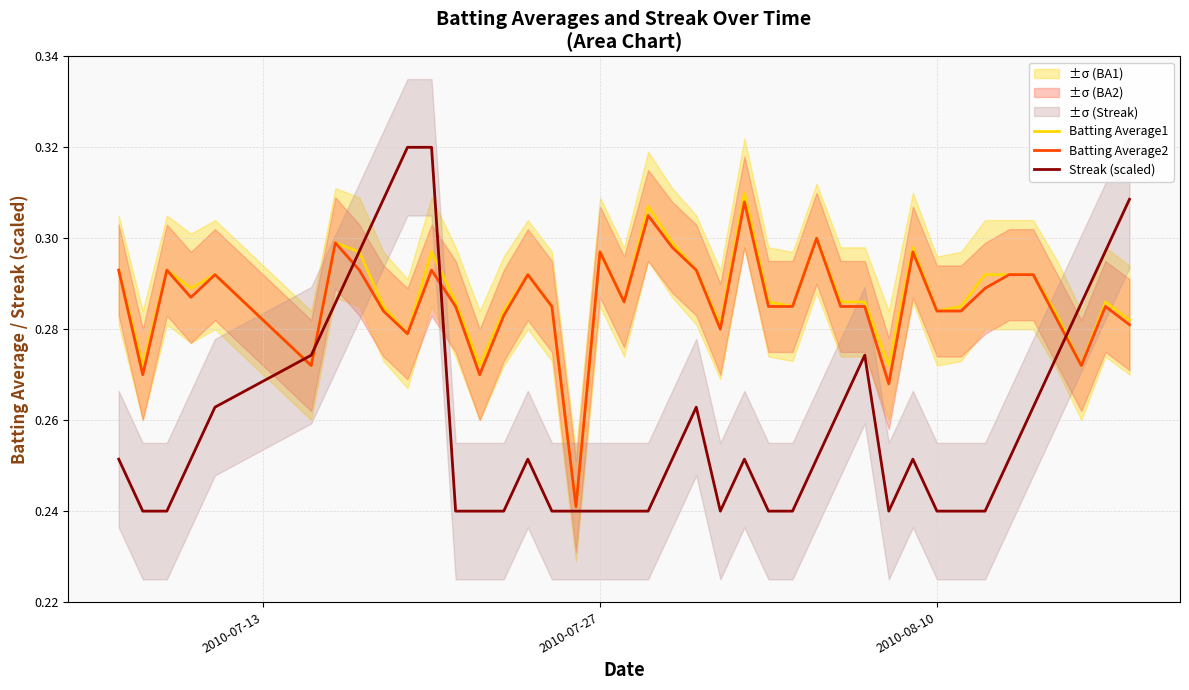

Count the Streak (scaled) values in the range 0 to 1.

40